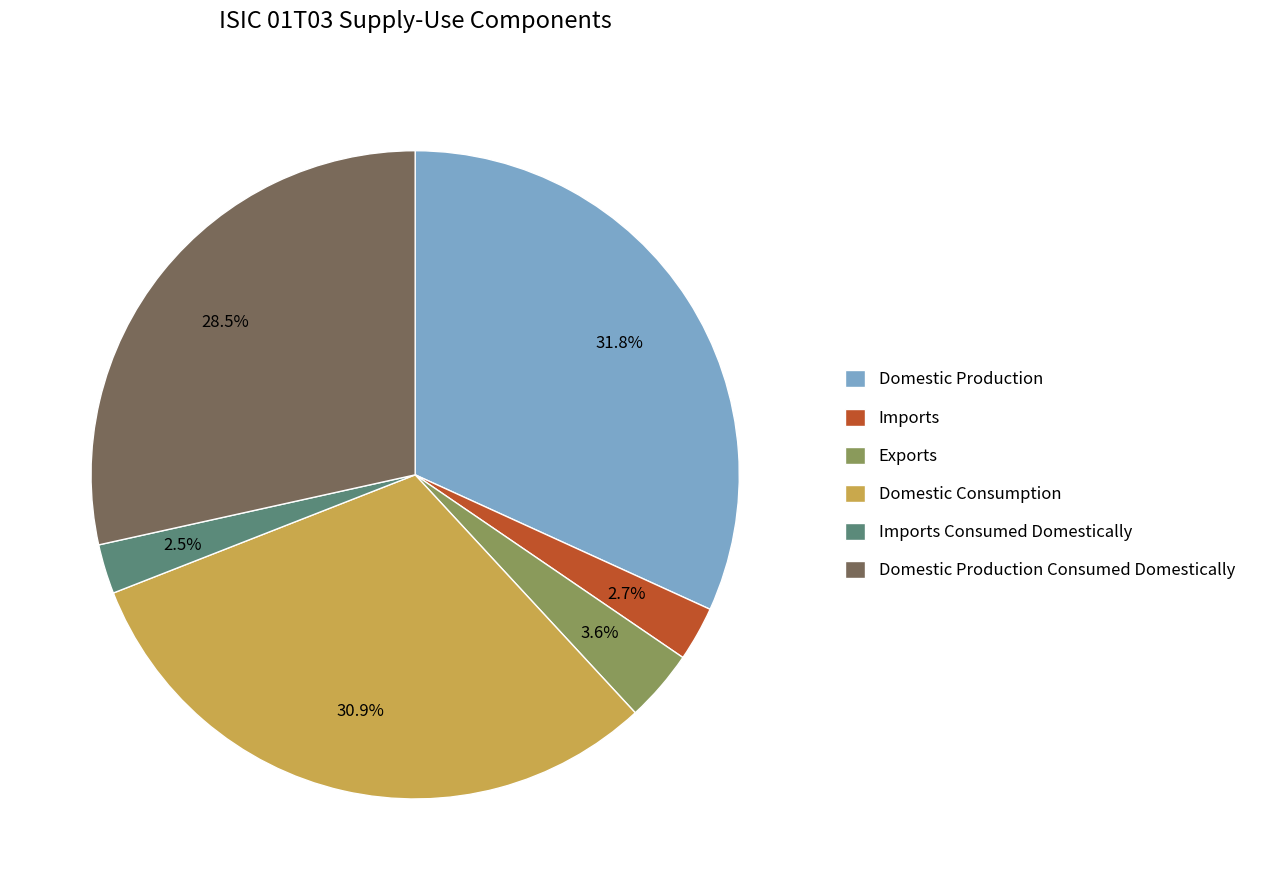

Which slice is the largest?

Domestic Production